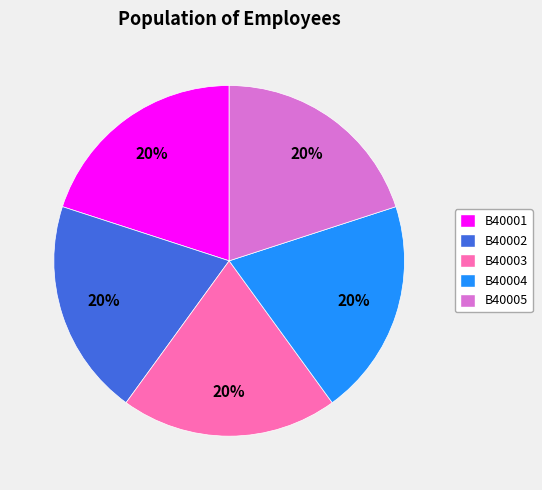

Does B40003 represent more than half of the total?

No